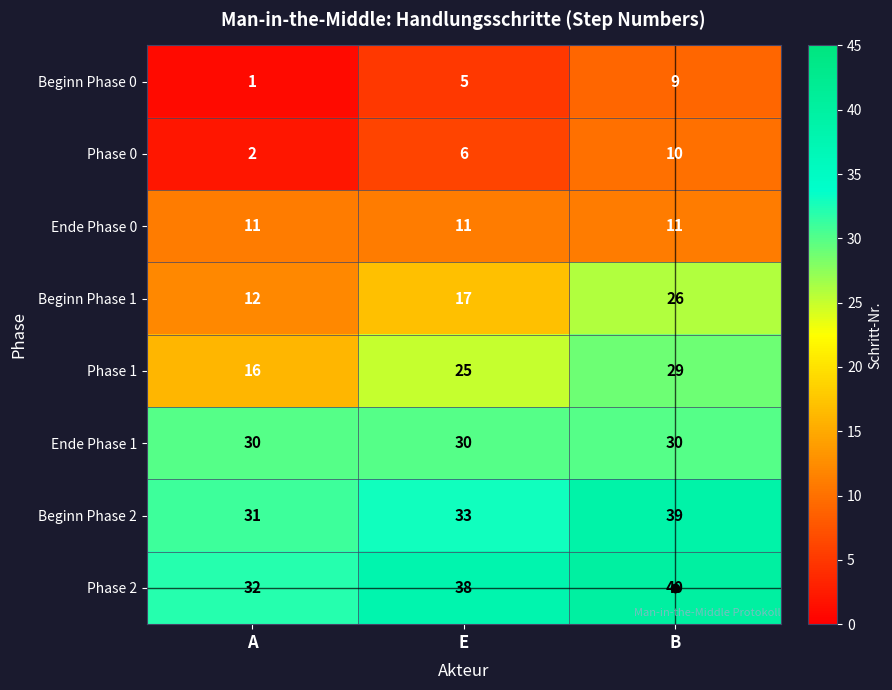

Which series changed the most between A and E?

Phase 1